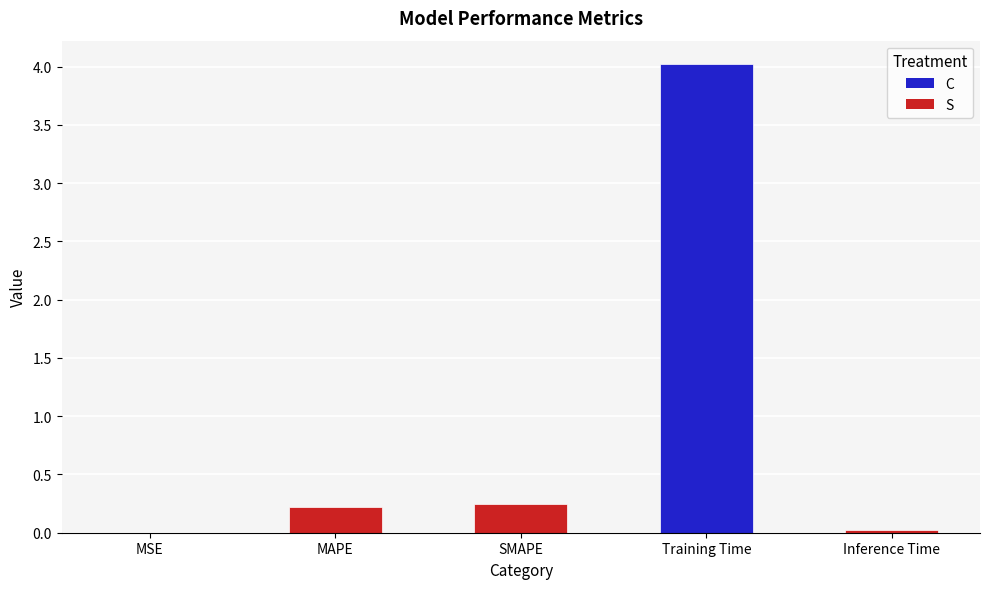

What is the sum of all values?

4.5